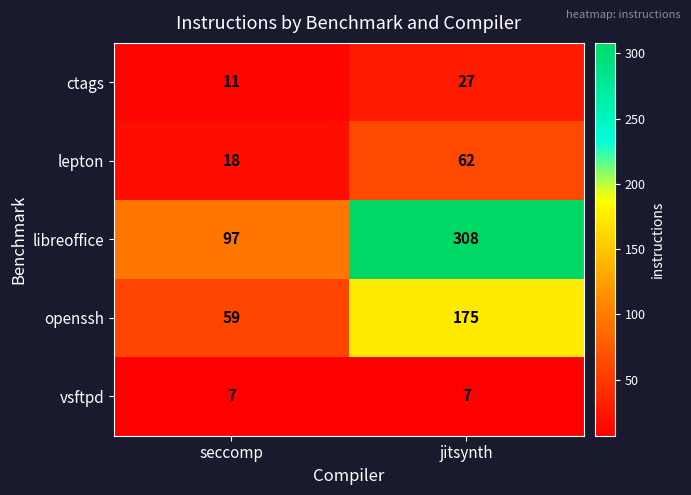

What is the average value of the ctags series?

19